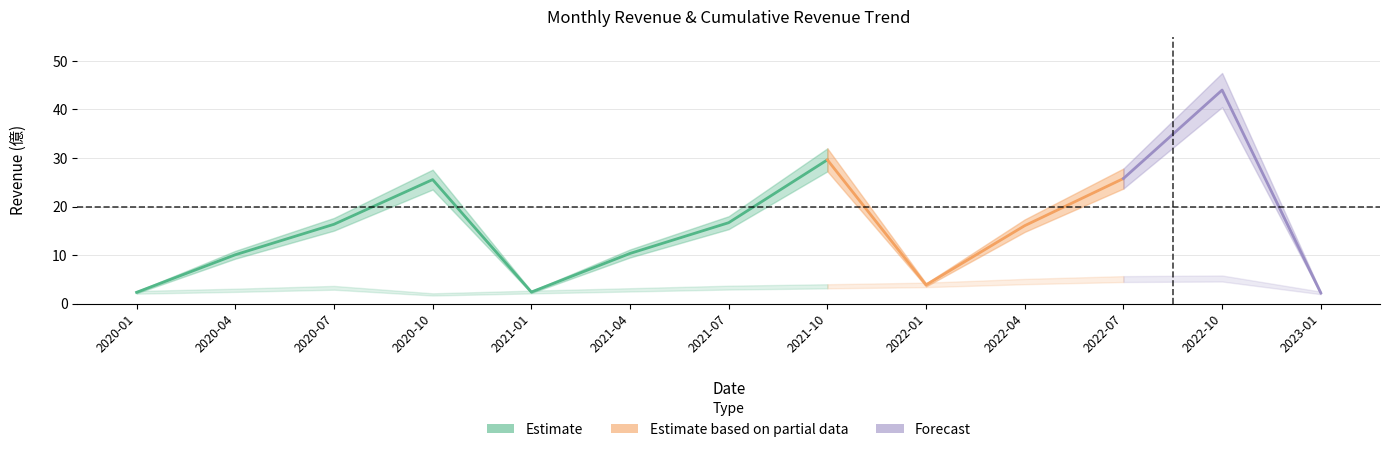

How many data points in 累計營收_mid are above 16?

7